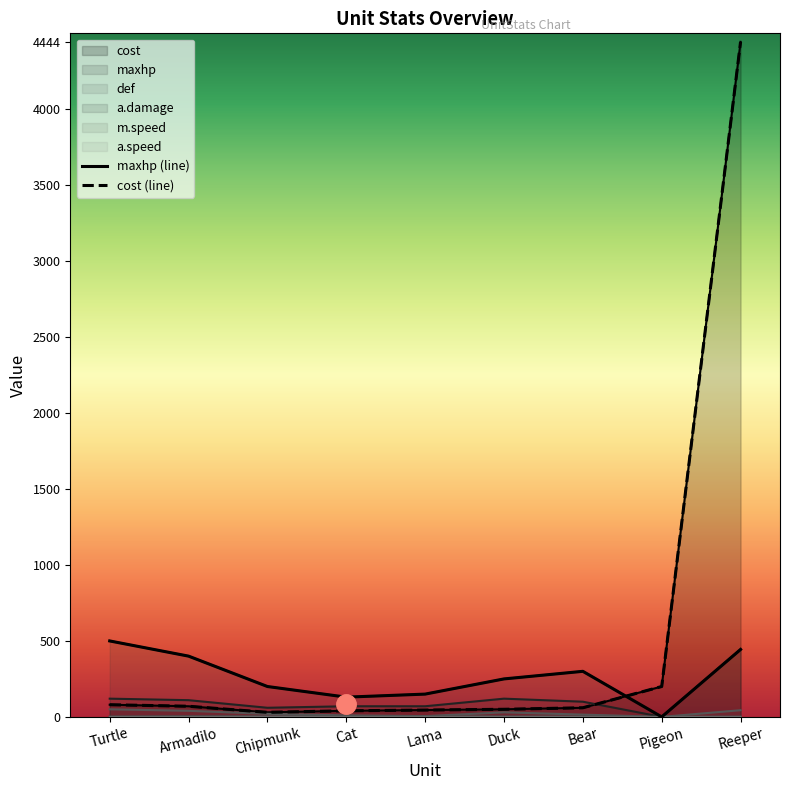

True or false: def and m.speed cross at least once.

False